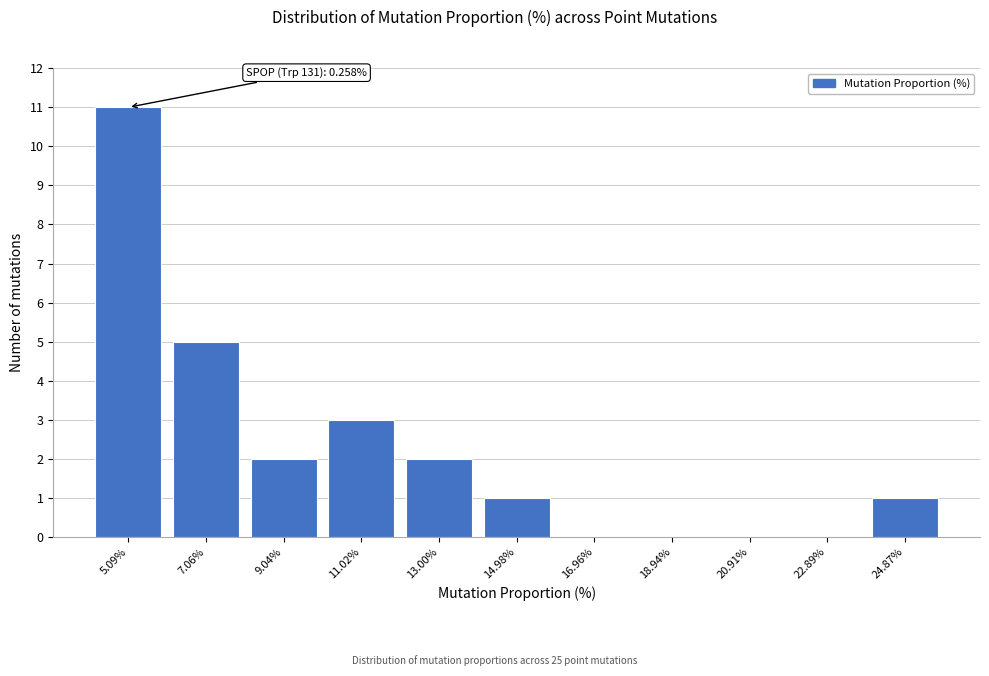

Reading left to right, list all the values displayed in this chart.

5.09%=11	7.06%=5	9.04%=2	11.02%=3	13.00%=2	14.98%=1	16.96%=0	18.94%=0	20.91%=0	22.89%=0	24.87%=1